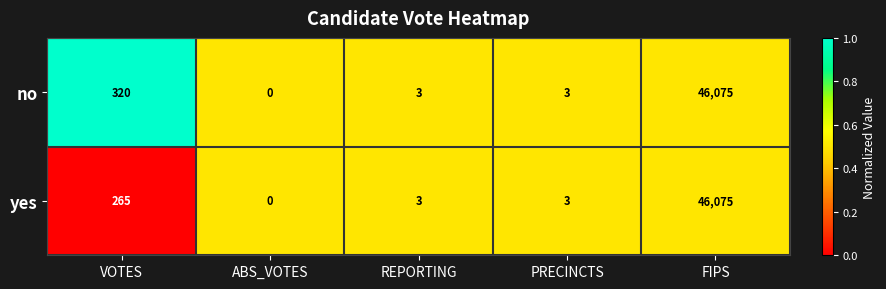

The value of no at FIPS is 73037. True or false?

False